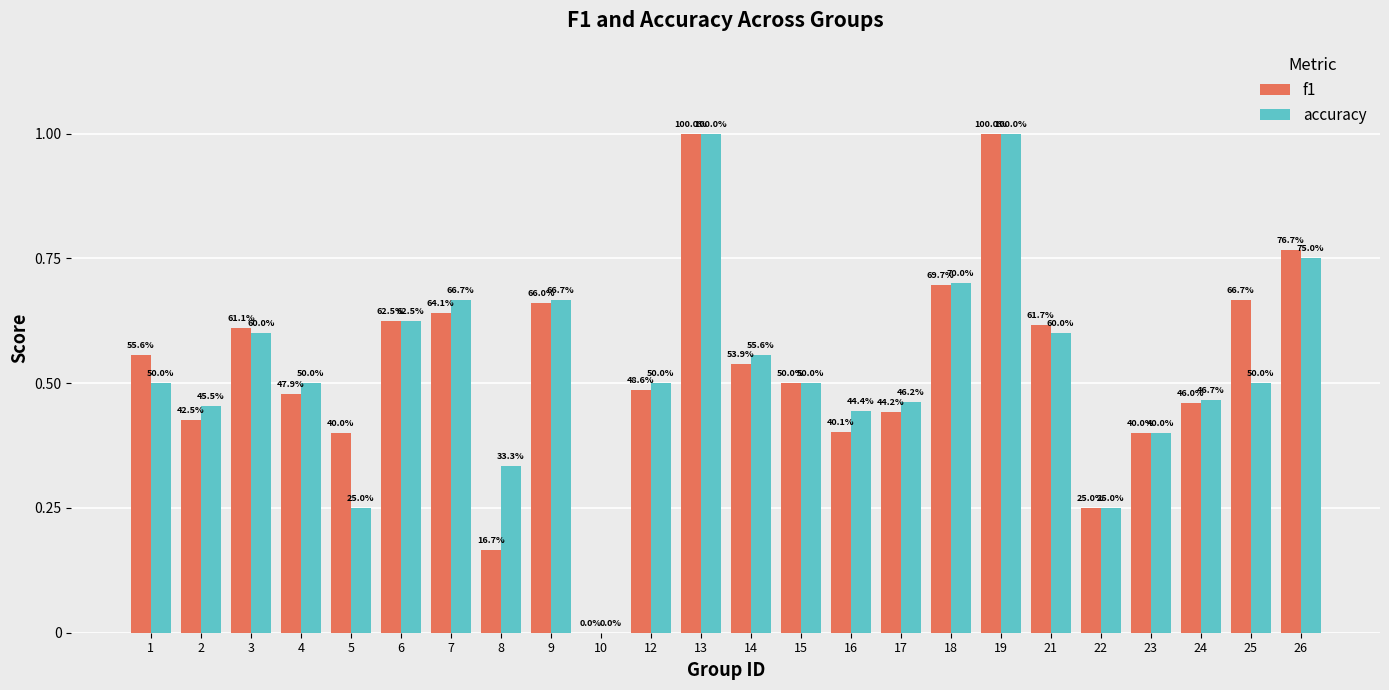

What are all the series names shown in the legend?

f1, accuracy